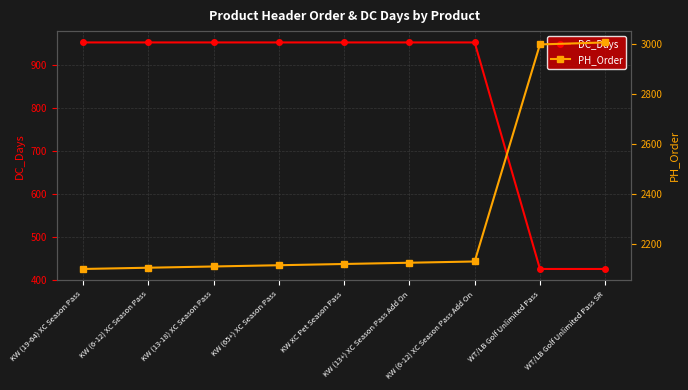

What is the label of the 1st point from the left?

KW (19-64) XC Season Pass